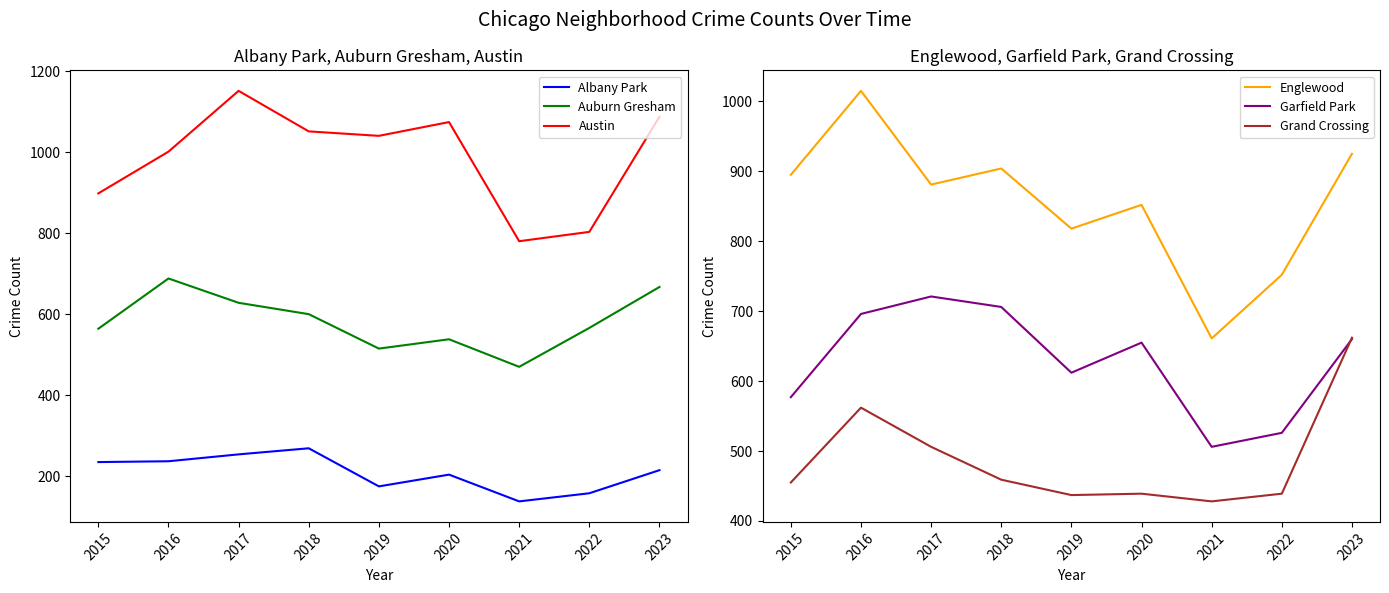

What is the total value across all series at 2023?

4216